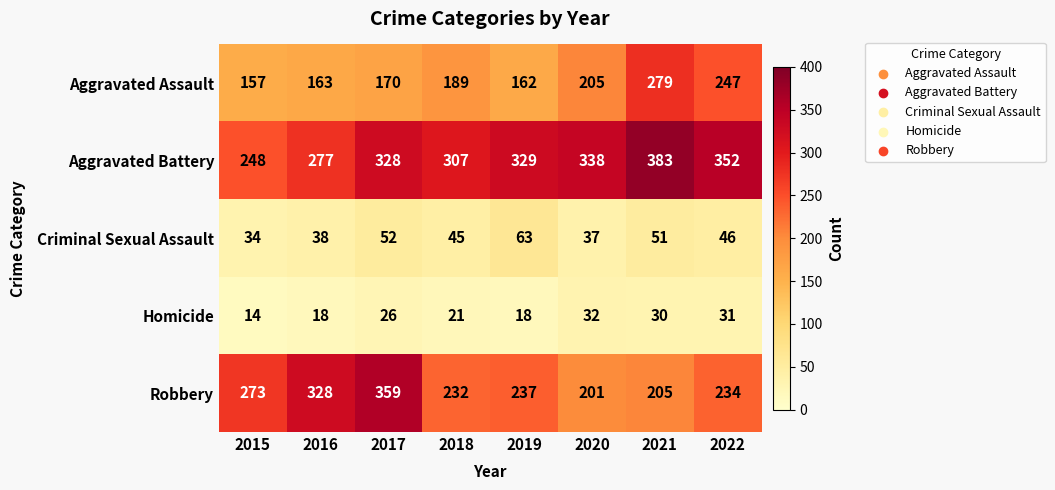

What is the difference between the highest and lowest values at 2022?

321